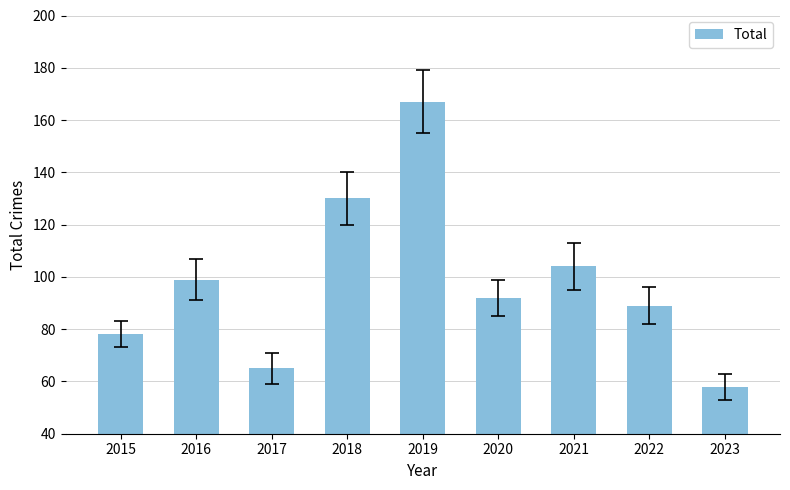

Rank the categories by value from lowest to highest.

2023, 2017, 2015, 2022, 2020, 2016, 2021, 2018, 2019